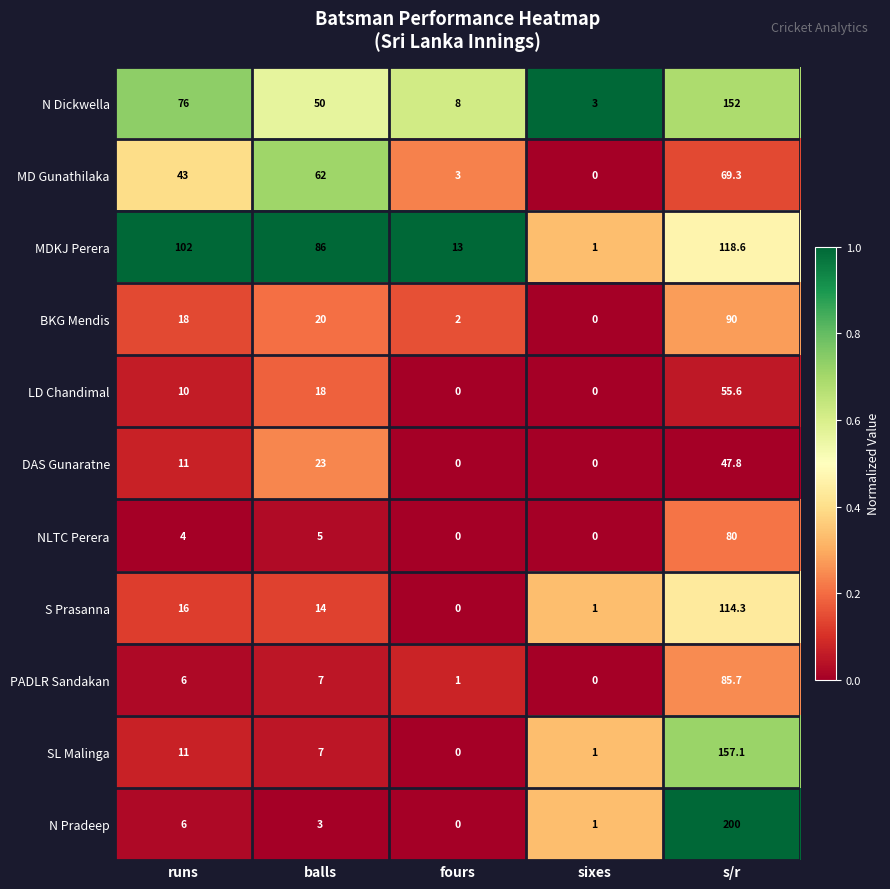

The MDKJ Perera series shows 1.5 at sixes. True or false?

False